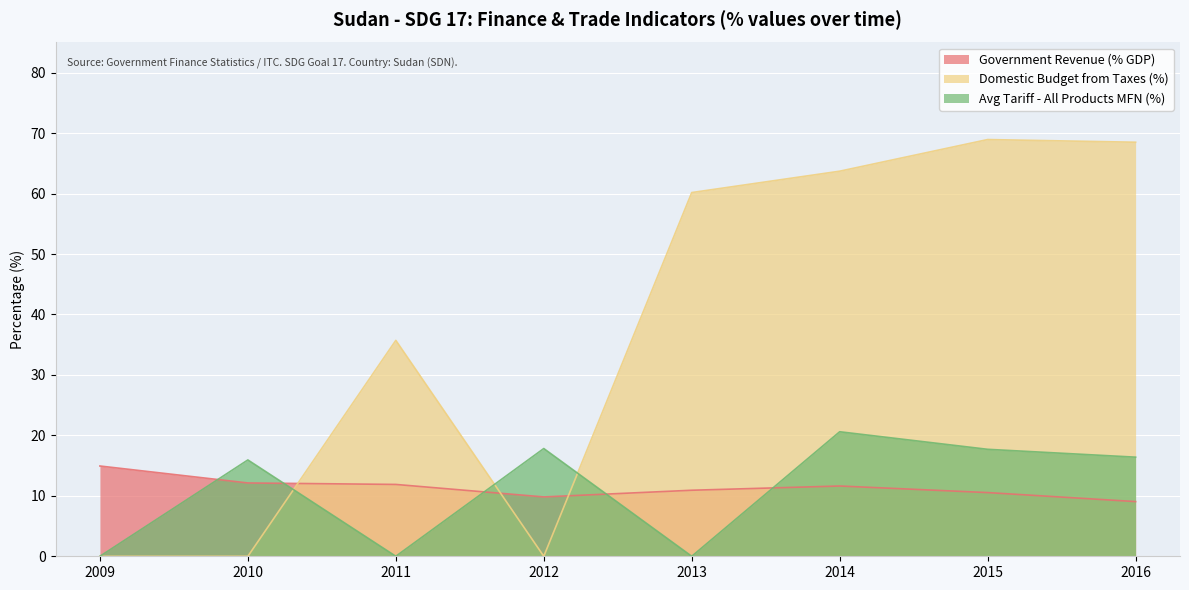

The Government Revenue (% GDP) series shows 9.8 at 2012. True or false?

True